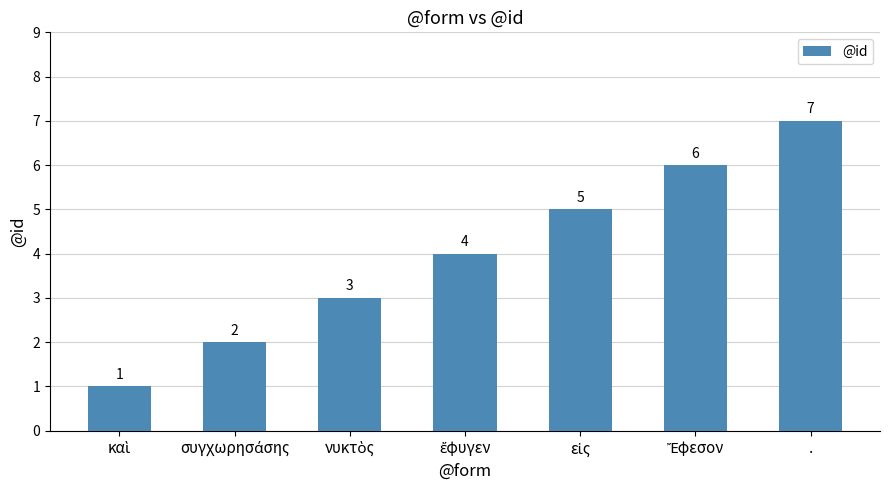

What is the label of the 1st bar from the right?

.